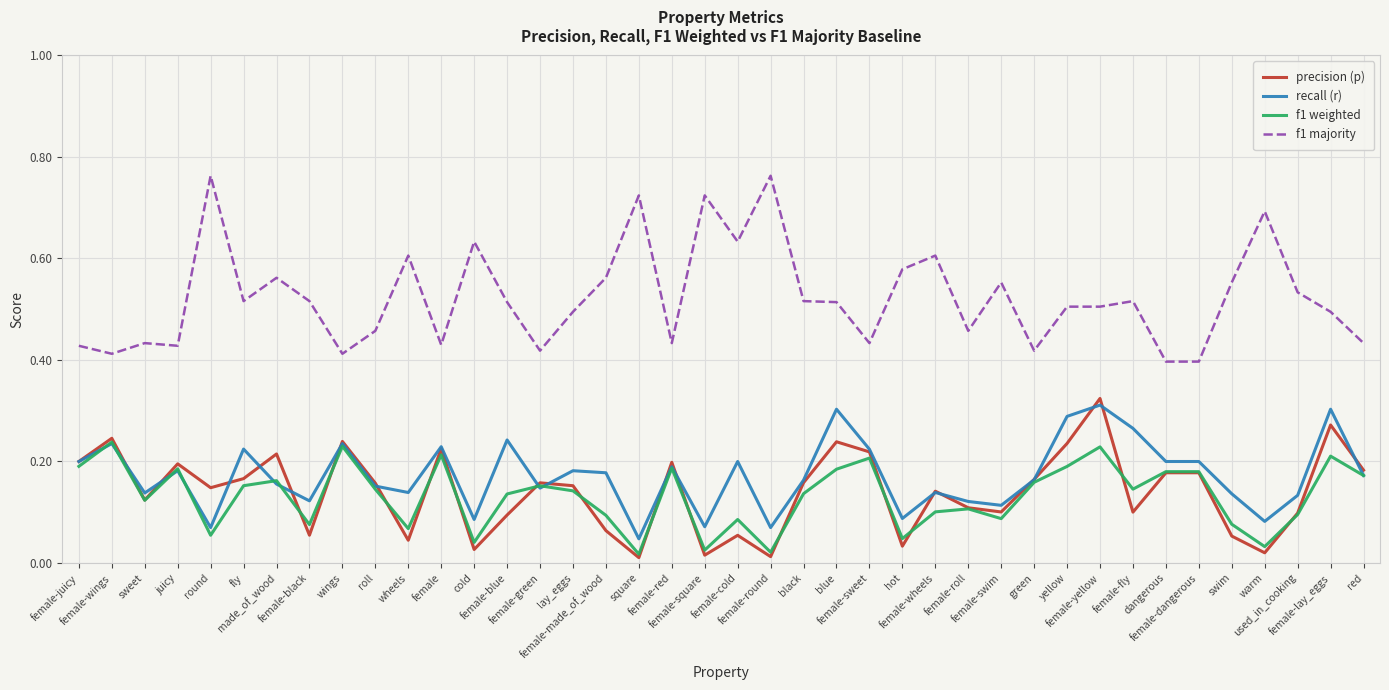

True or false: precision (p) and f1 majority intersect in this chart.

False